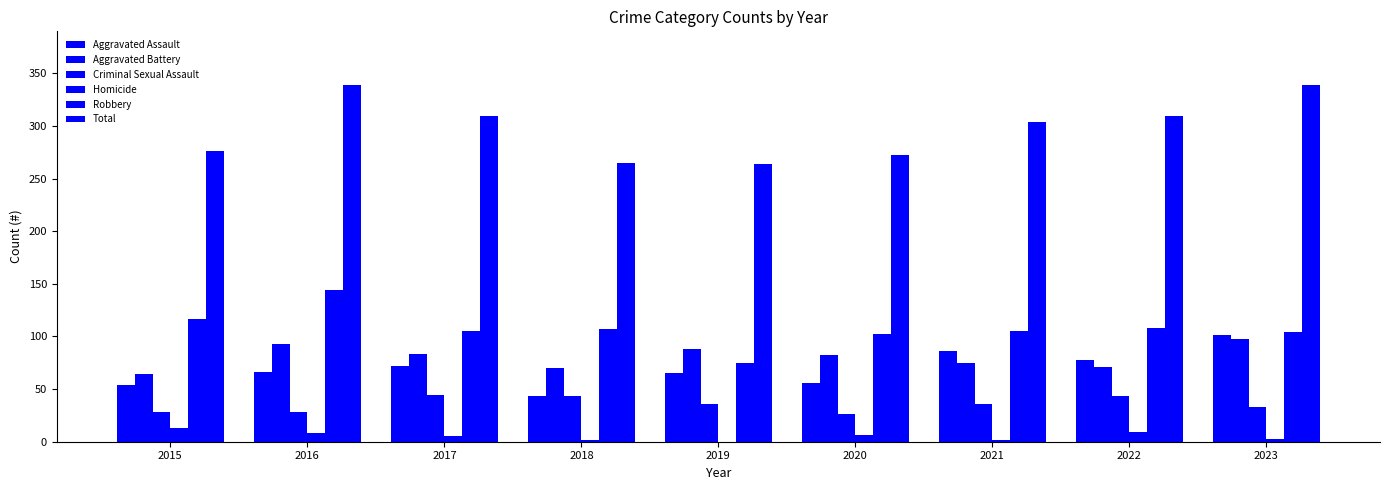

What is the total value across all series at 2019?

528